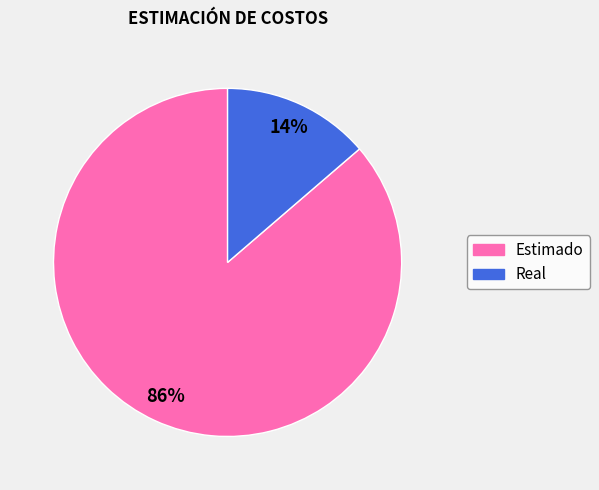

Combined, do Real and Estimado account for over 50%?

Yes